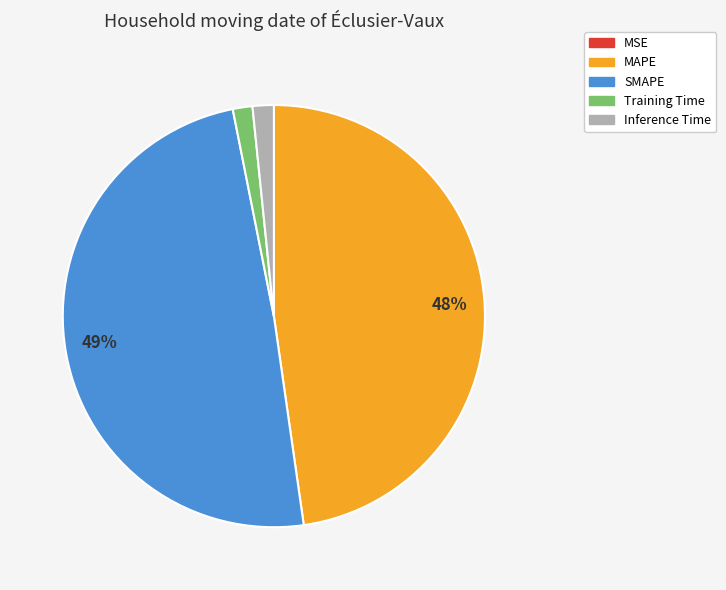

To the nearest percent, what is the average slice percentage?

20%